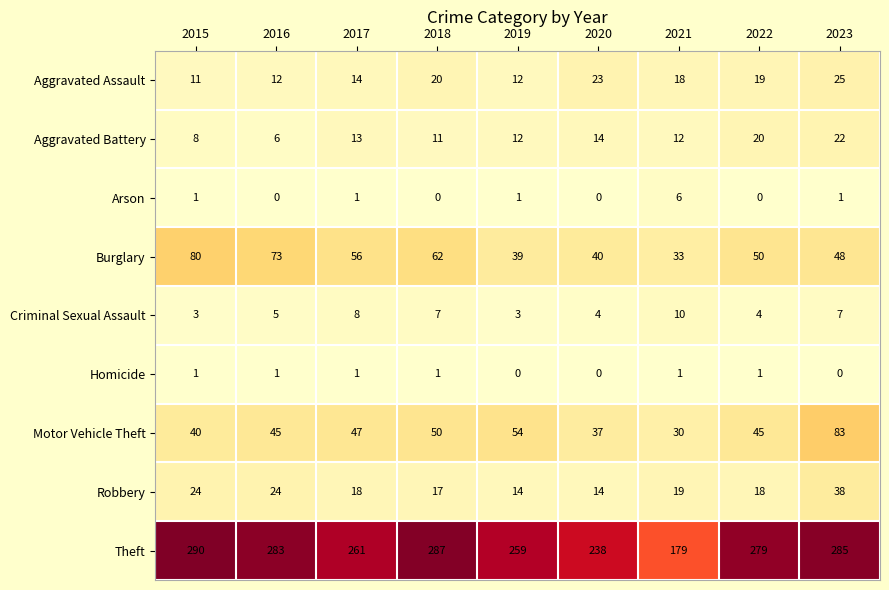

True or false: Motor Vehicle Theft has a value of 45 at 2016.

True